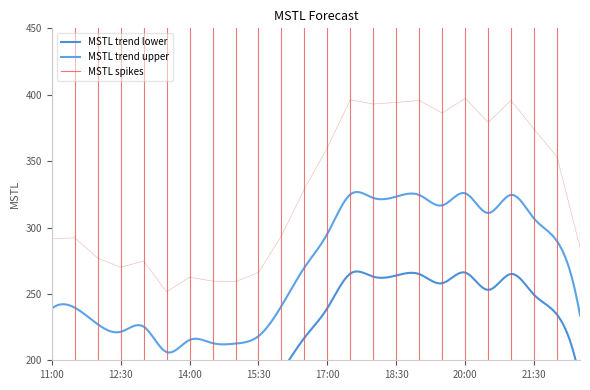

At which category does the data reach its first local valley?

12:30